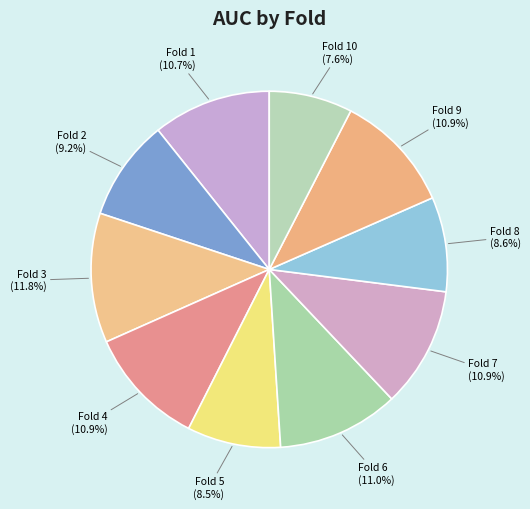

What is the largest slice in the pie chart?

Fold 3